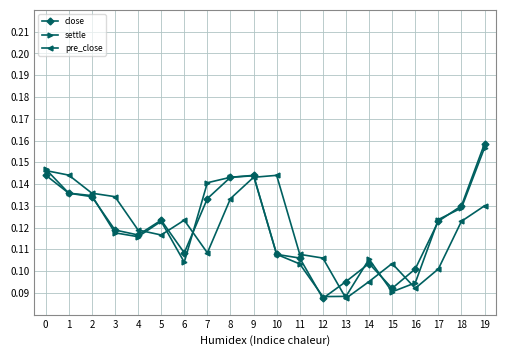

Between 0 and 15, which series saw the biggest shift?

settle